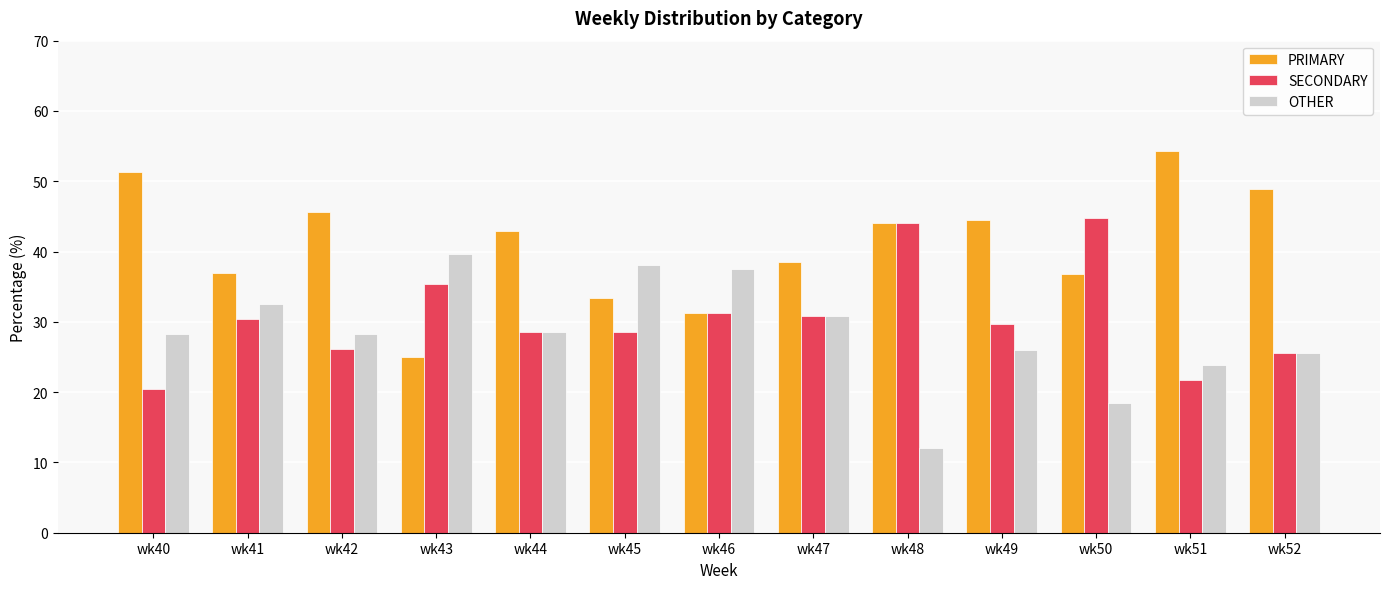

At which label does PRIMARY first exceed 42?

wk40